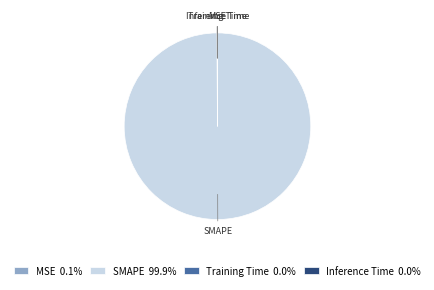

Is there any slice that represents more than half of the pie?

Yes